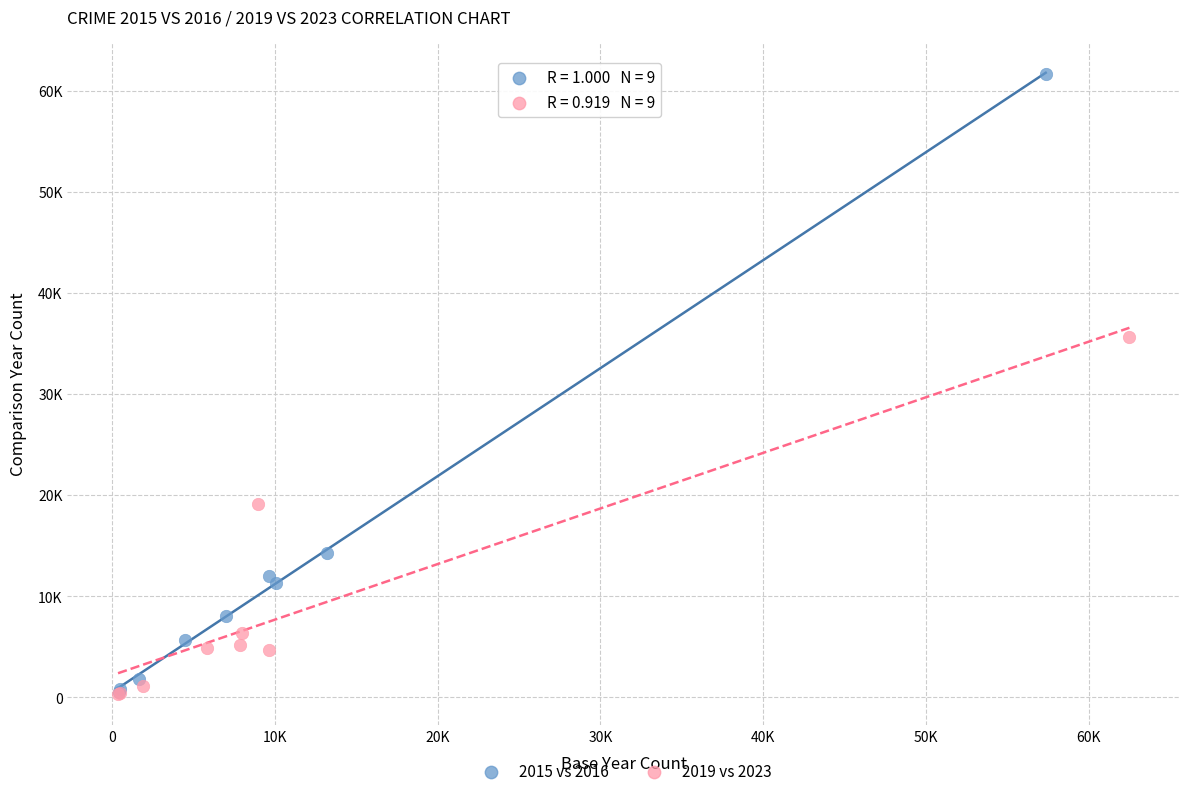

What are all the series names shown in the legend?

2015 vs 2016, 2019 vs 2023